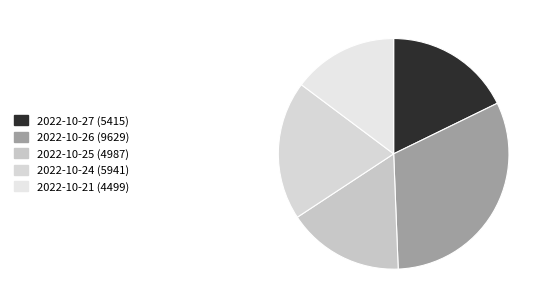

To the nearest percent, what portion does 2022-10-27 represent?

18%